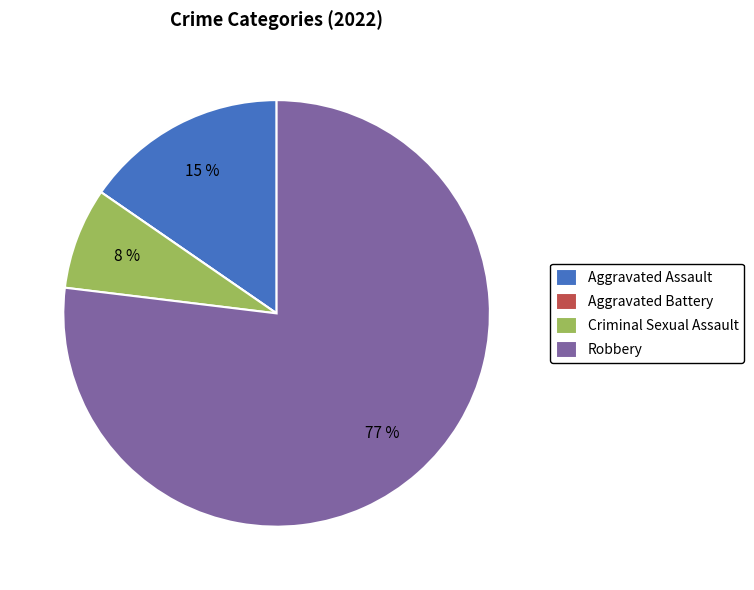

Between Criminal Sexual Assault and Robbery, which is larger?

Robbery